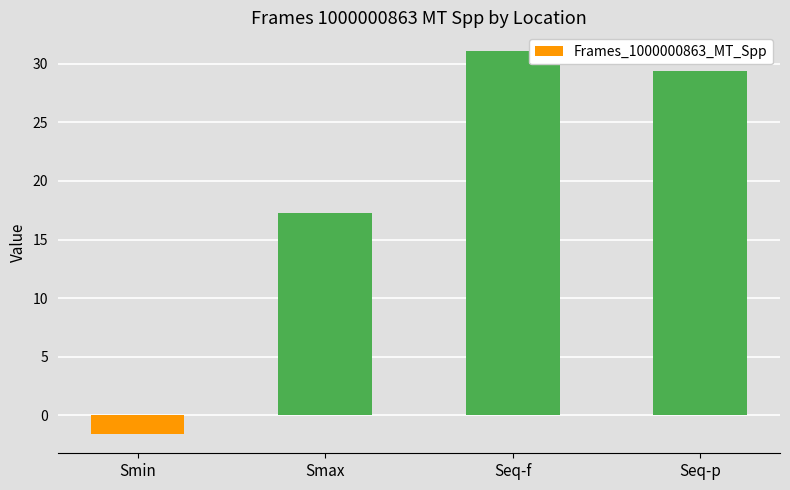

List the labels in order of value, smallest first.

Smin, Smax, Seq-p, Seq-f